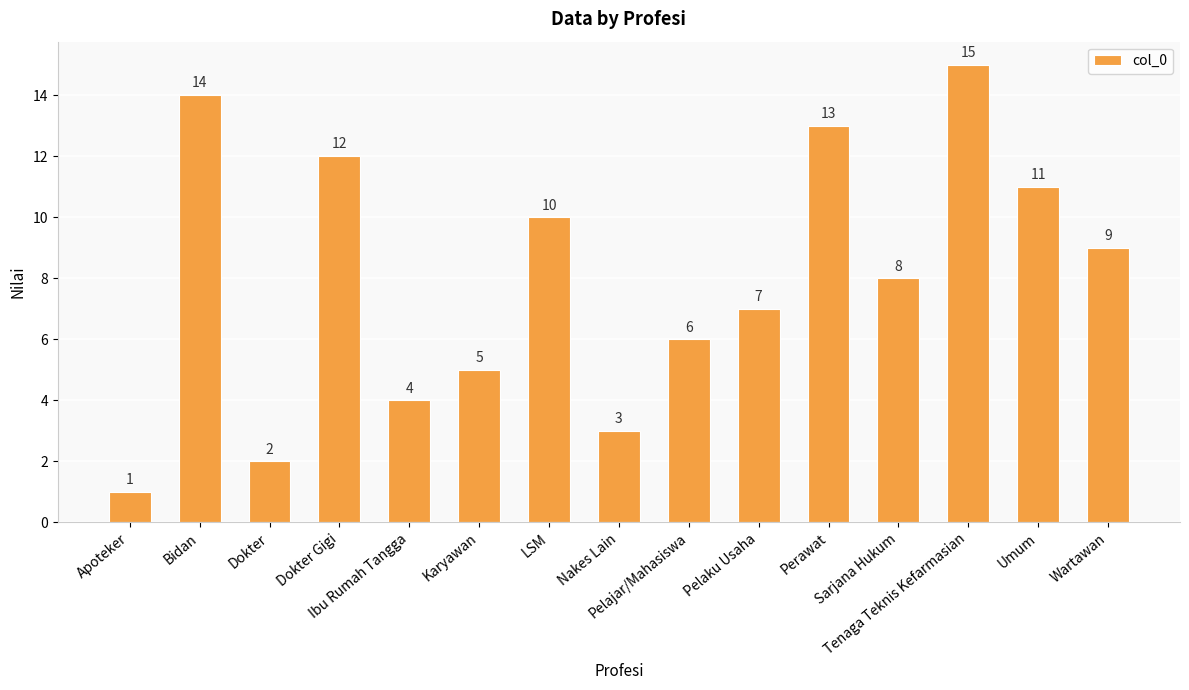

What is the sum of the values at Wartawan and Dokter?

11